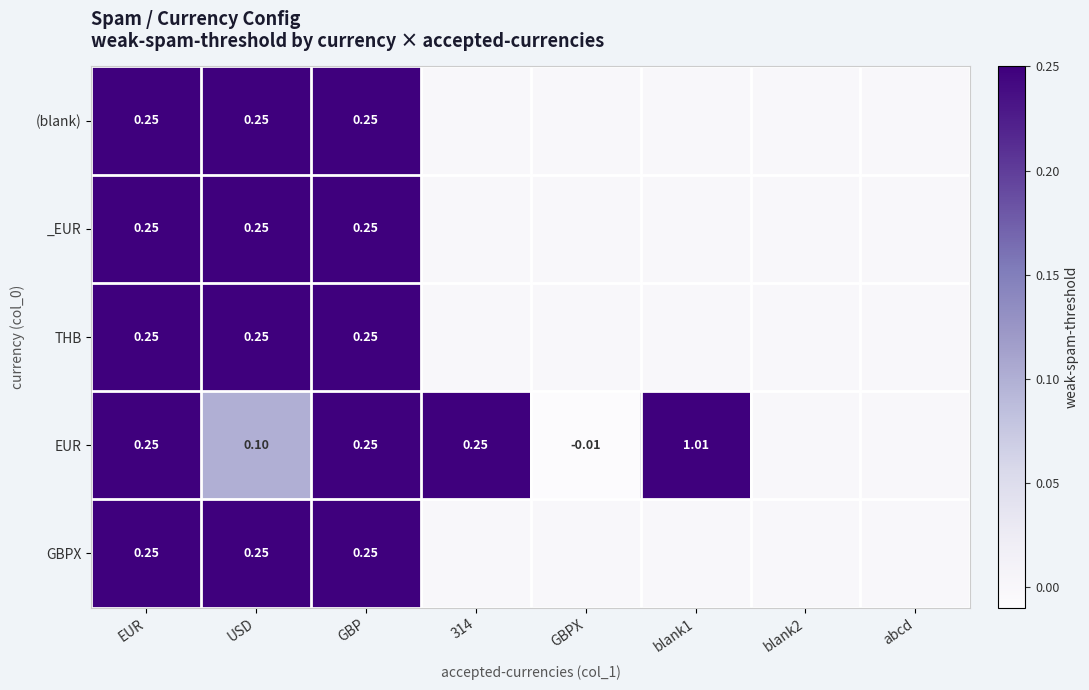

True or false: GBPX has a value of 0.2 at GBP.

True